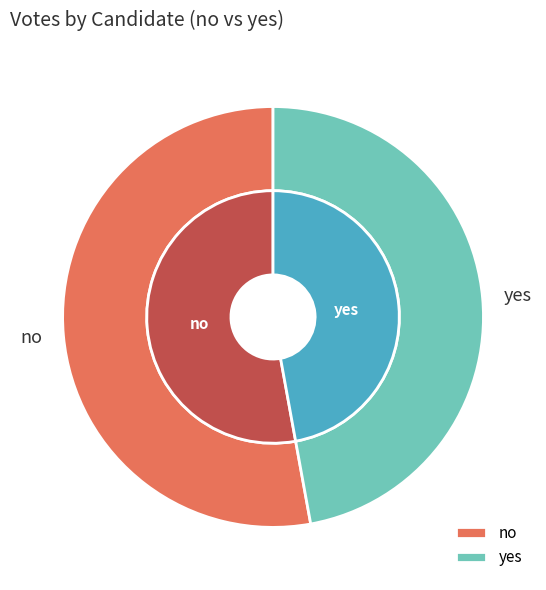

Rank the categories by value from highest to lowest.

no, yes